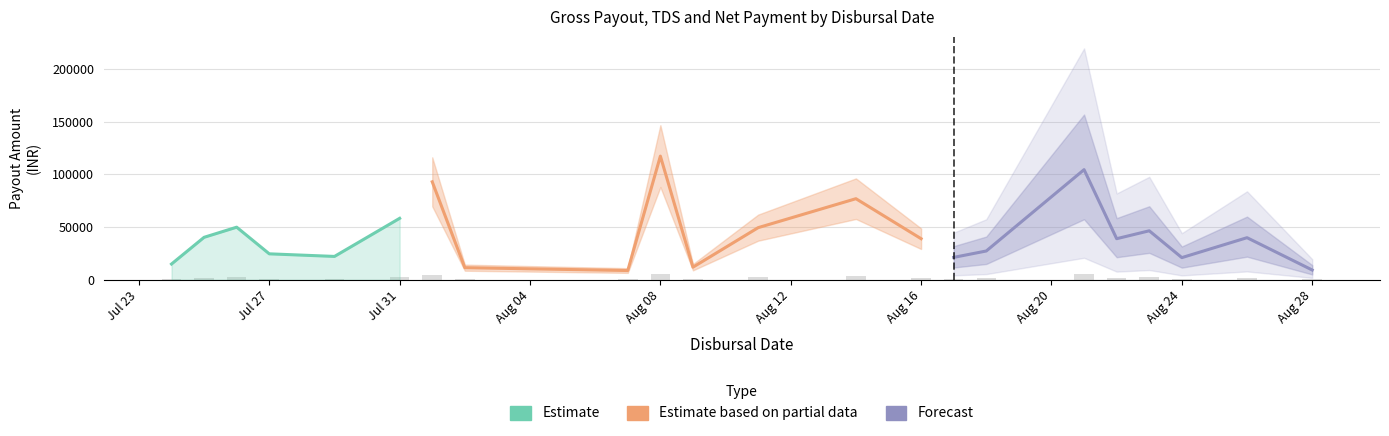

What is the maximum value for Net Payment?

57000.0